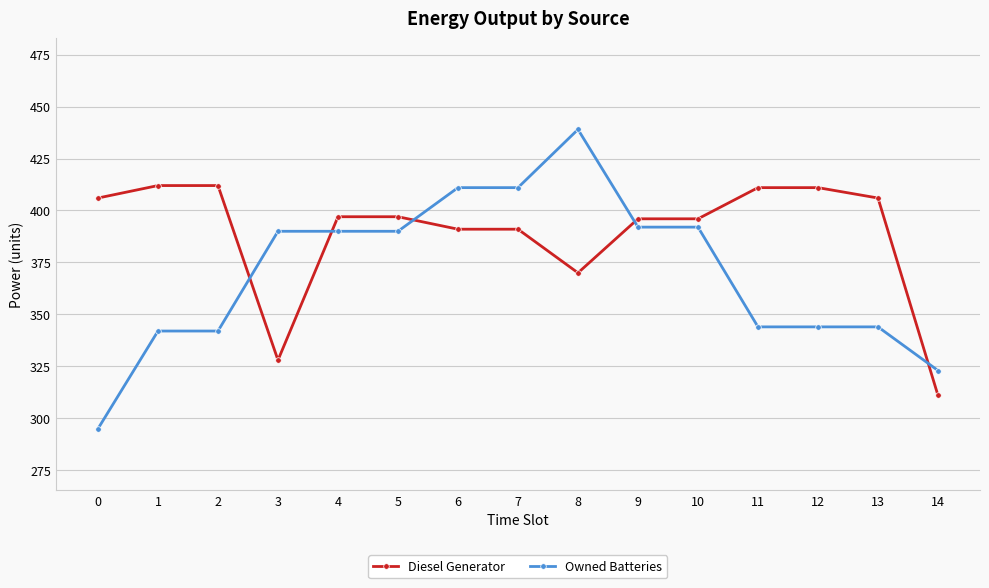

What is the value of the Diesel Generator point at the 2nd from the left?

412